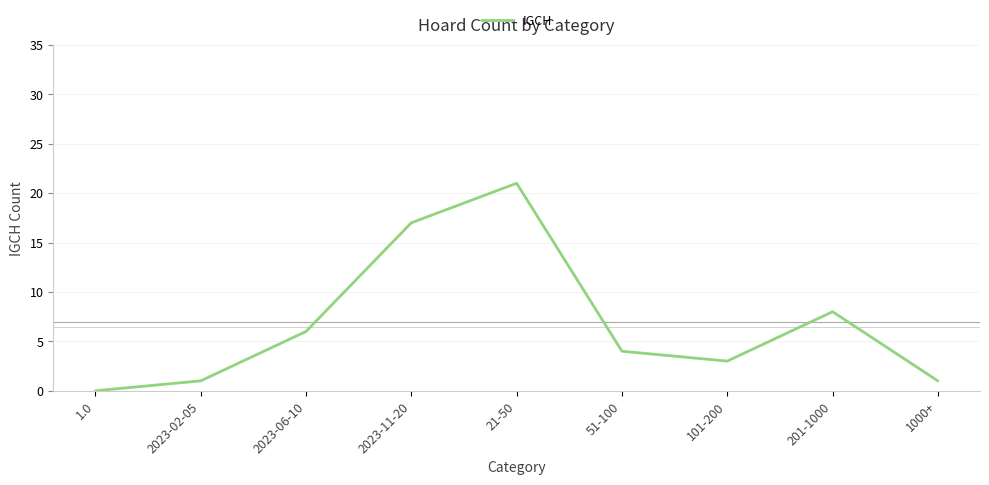

What position from the left is 2023-11-20?

4